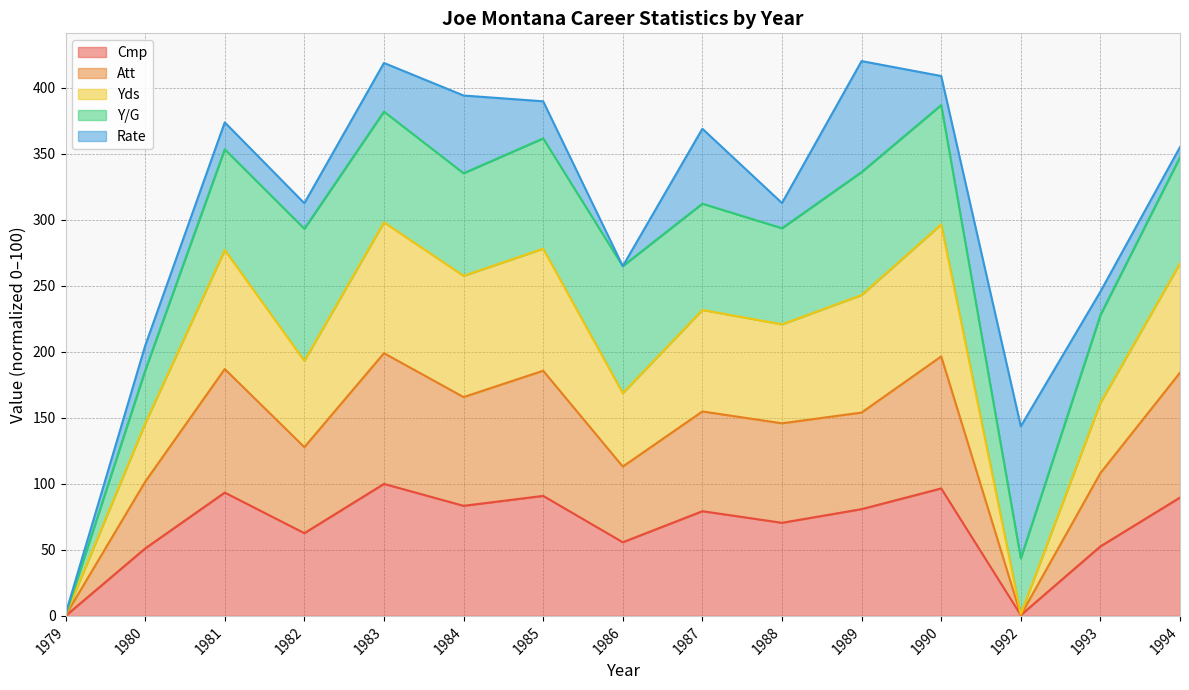

True or false: Att and Yds cross at least once.

False